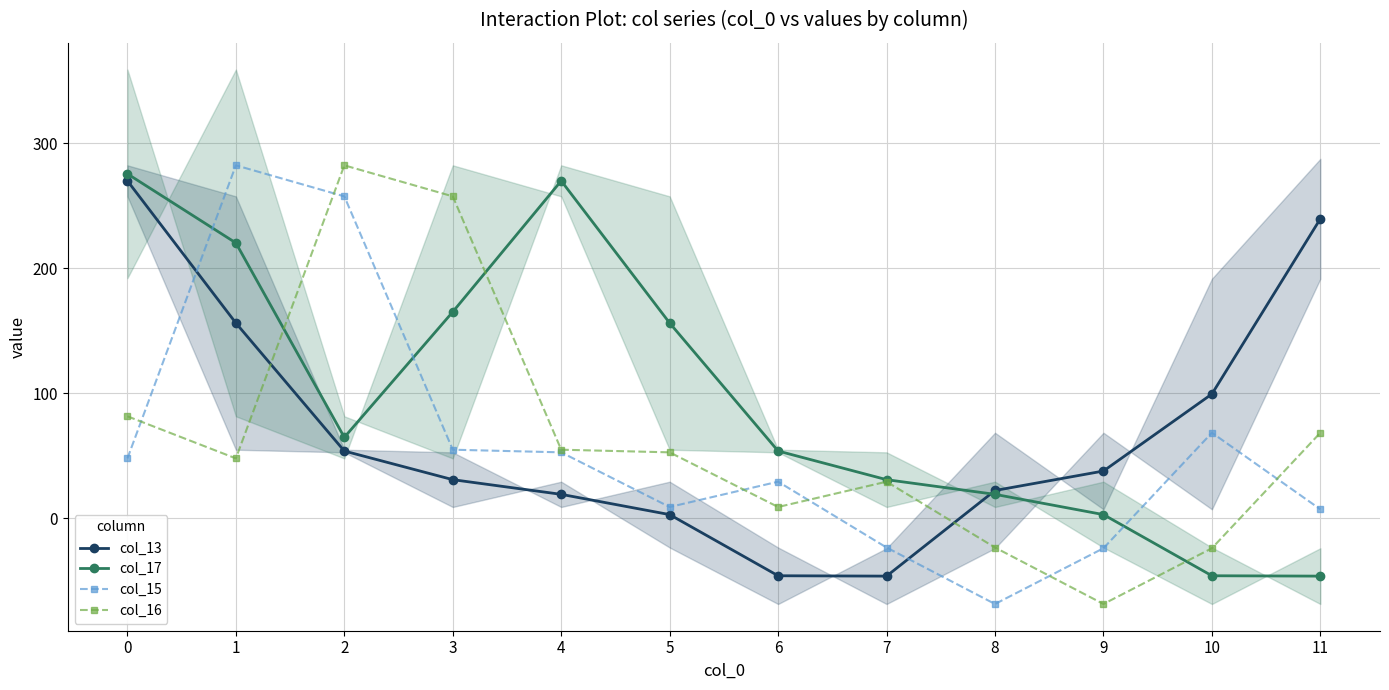

At which category is the sum across all series the highest?

1